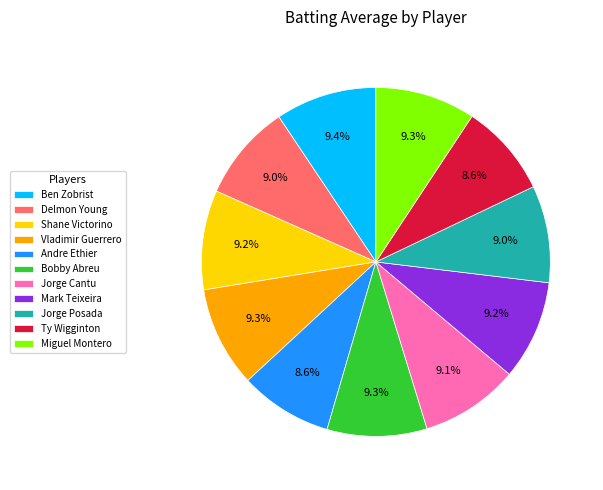

Combined, do Miguel Montero and Vladimir Guerrero account for over 50%?

No